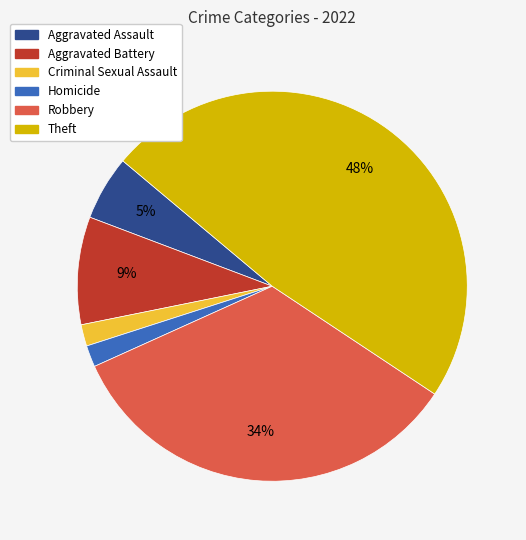

Is the sum of Robbery and Aggravated Assault greater than half?

No